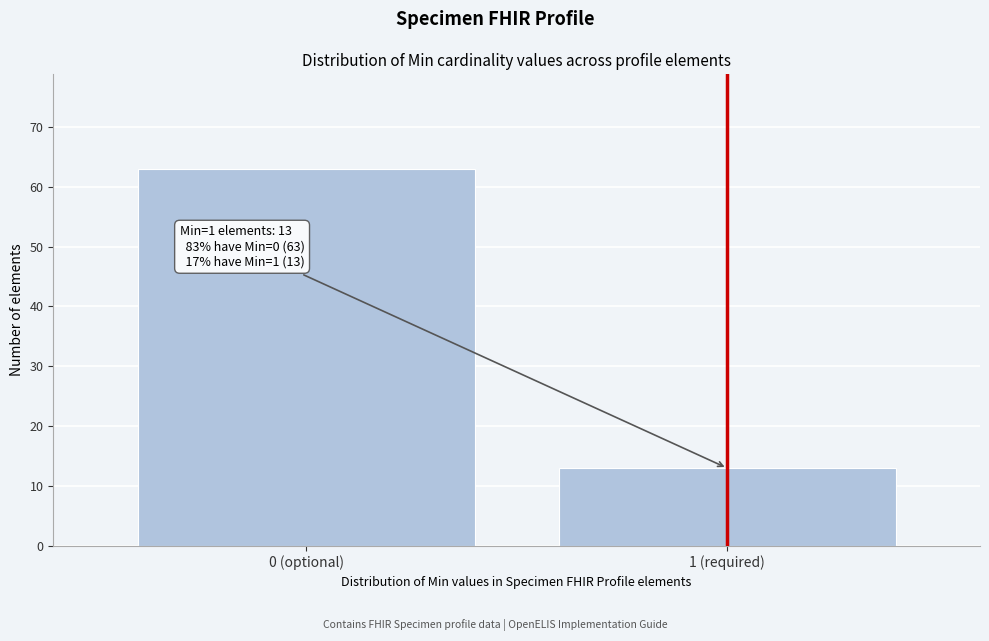

Reading right to left, transcribe all the data shown in this chart.

1 (required)=13	0 (optional)=63